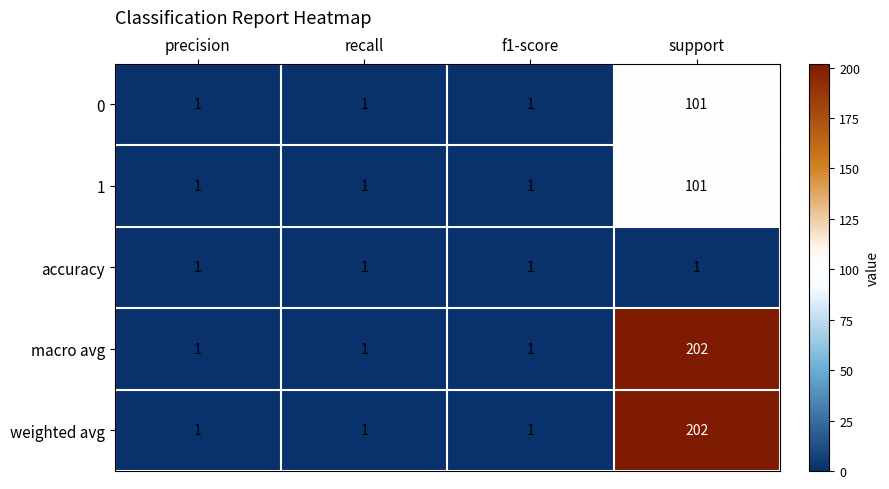

Count the 1 values in the range 1 to 101.

4